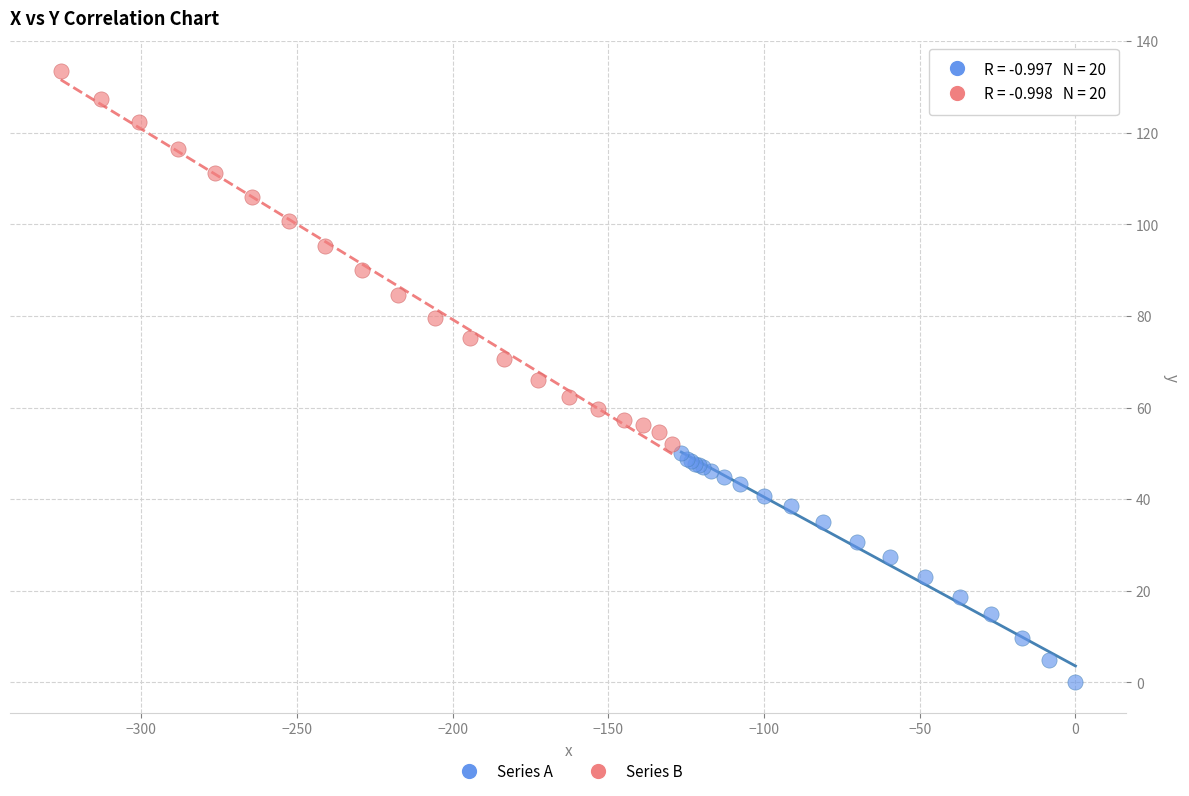

Which series contains the lowest Y value?

Series A